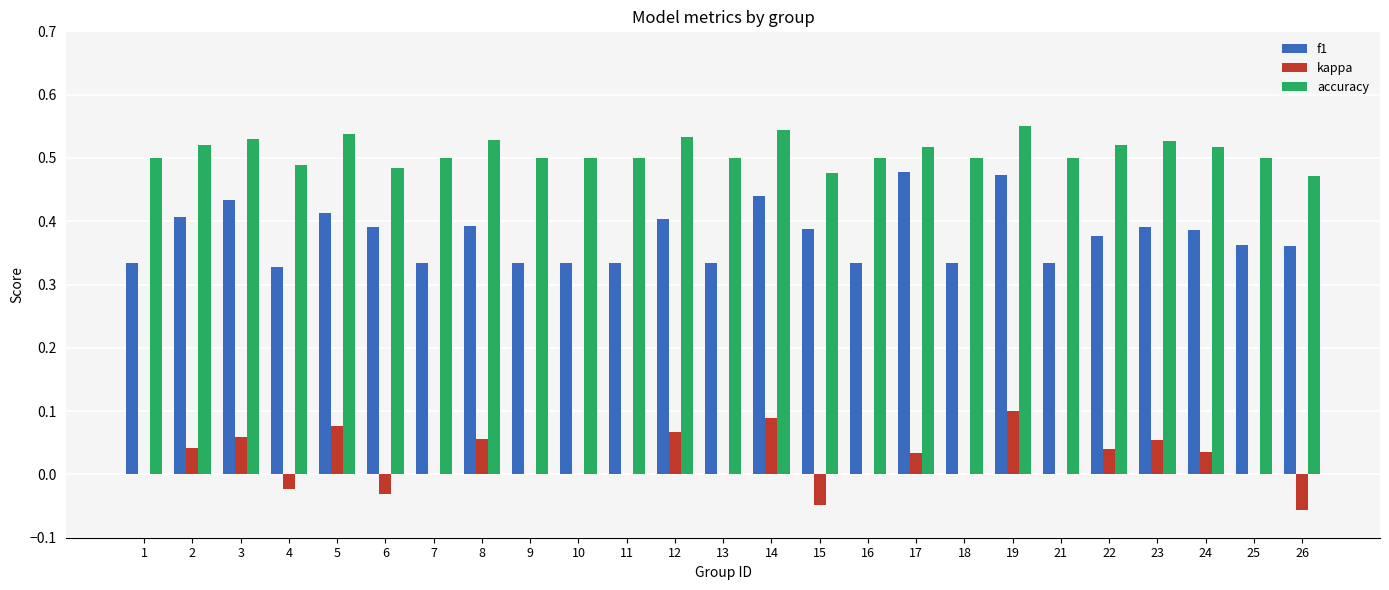

The value of accuracy at 19 is 0.9. True or false?

False